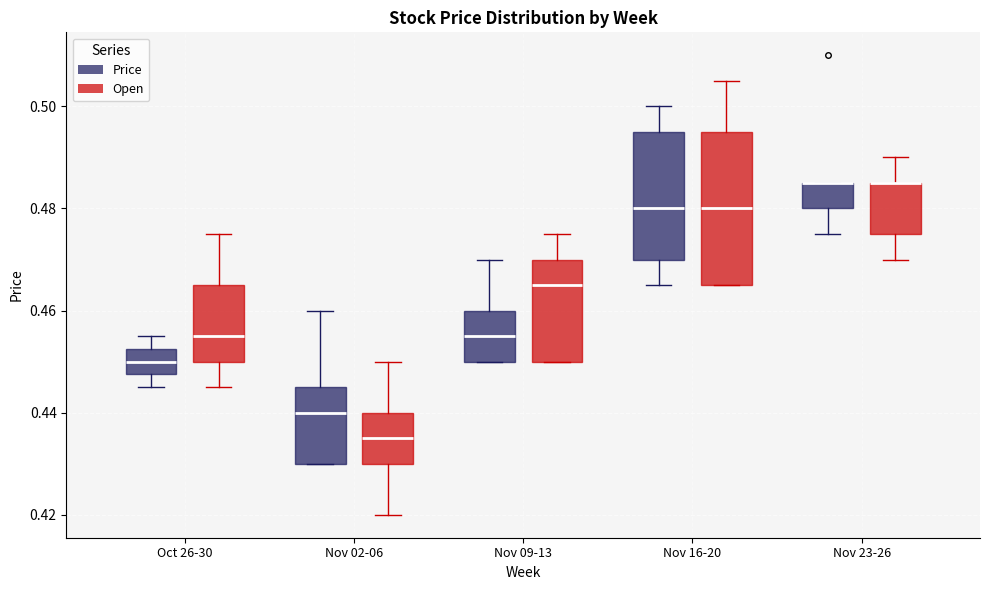

Reading left to right, transcribe this box plot: for each box, give where its median line is, the range the box spans, and where its two whiskers end, as read against the y-axis. The values are not printed on the chart, so give them approximately, as read against the axis.

Oct 26-30 (Price): median 0.450, box 0.448 to 0.452, whiskers 0.446 to 0.456
Oct 26-30 (Open): median 0.456, box 0.450 to 0.466, whiskers 0.446 to 0.476
Nov 02-06 (Price): median 0.440, box 0.430 to 0.446, whiskers 0.430 to 0.460
Nov 02-06 (Open): median 0.436, box 0.430 to 0.440, whiskers 0.420 to 0.450
Nov 09-13 (Price): median 0.456, box 0.450 to 0.460, whiskers 0.450 to 0.470
Nov 09-13 (Open): median 0.466, box 0.450 to 0.470, whiskers 0.450 to 0.476
Nov 16-20 (Price): median 0.480, box 0.470 to 0.496, whiskers 0.466 to 0.500
Nov 16-20 (Open): median 0.480, box 0.466 to 0.496, whiskers 0.466 to 0.506
Nov 23-26 (Price): median 0.486 (drawn on the box's upper edge), box 0.480 to 0.486, whiskers 0.476 to 0.486
Nov 23-26 (Open): median 0.486 (drawn on the box's upper edge), box 0.476 to 0.486, whiskers 0.470 to 0.490